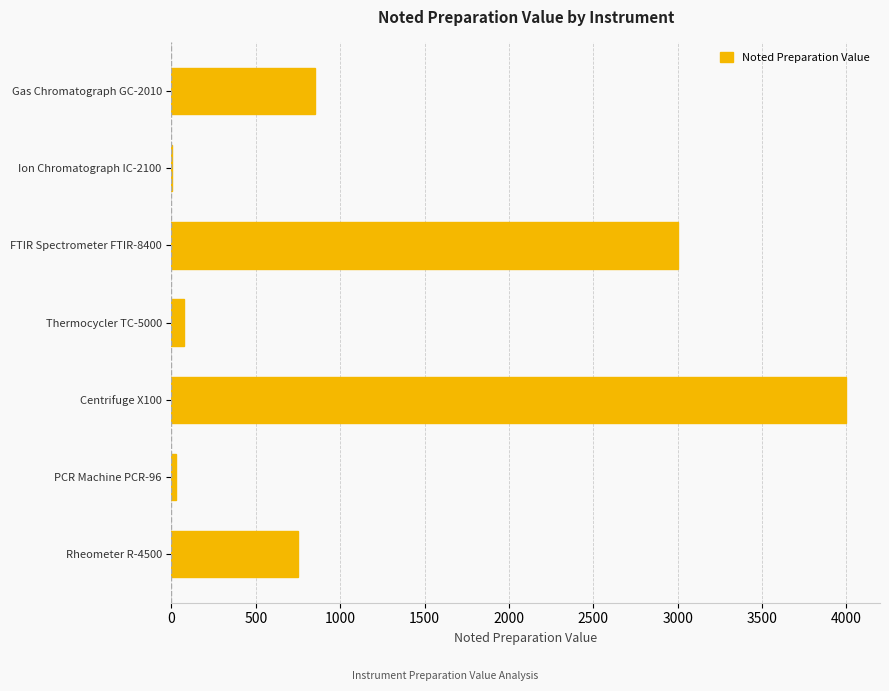

Which label corresponds to the largest value in the chart?

Centrifuge X100